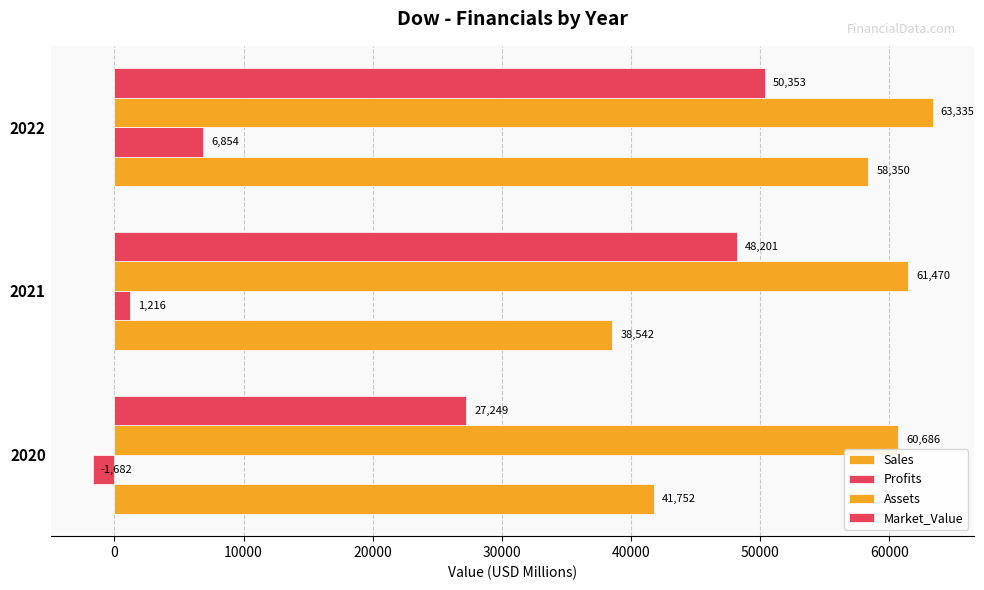

Count the number of categories in the chart.

3